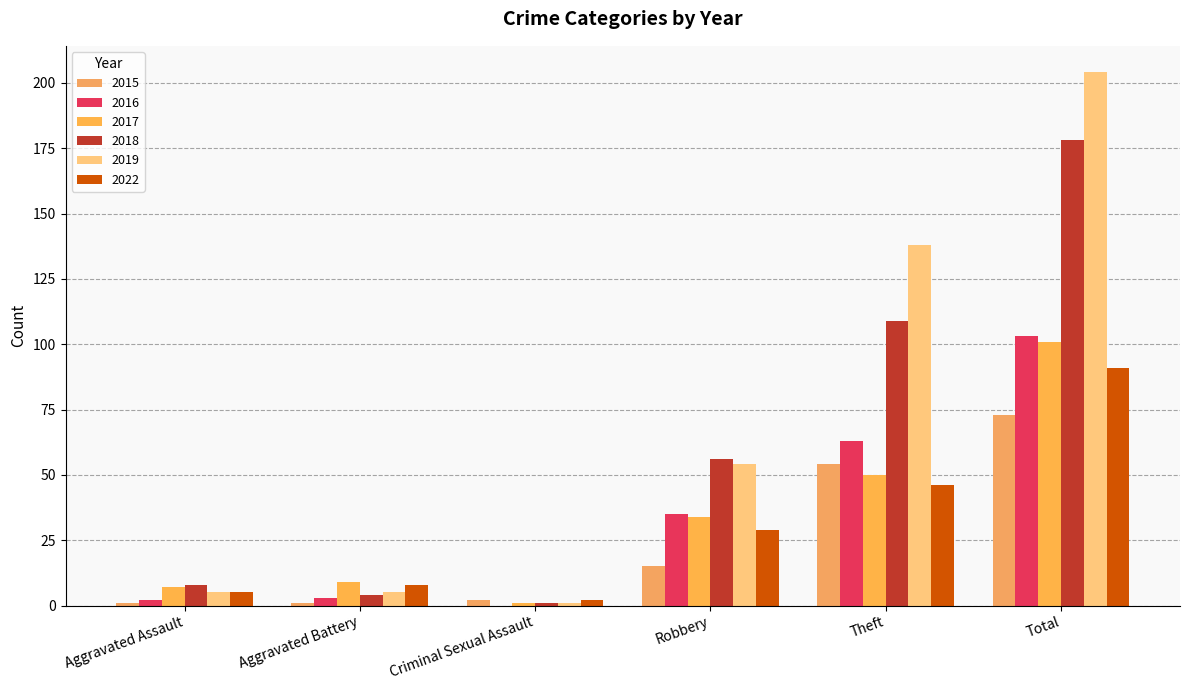

How many groups of bars are there?

6